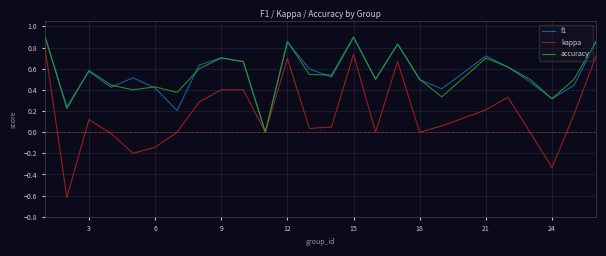

True or false: f1 and kappa intersect in this chart.

False